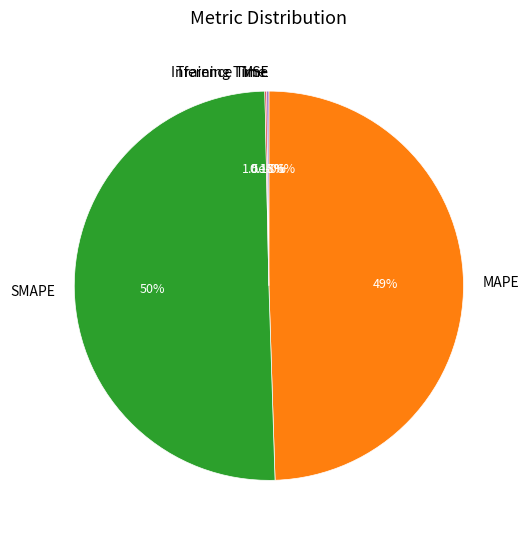

To the nearest percent, what is the difference between the largest and smallest slice percentages?

50%